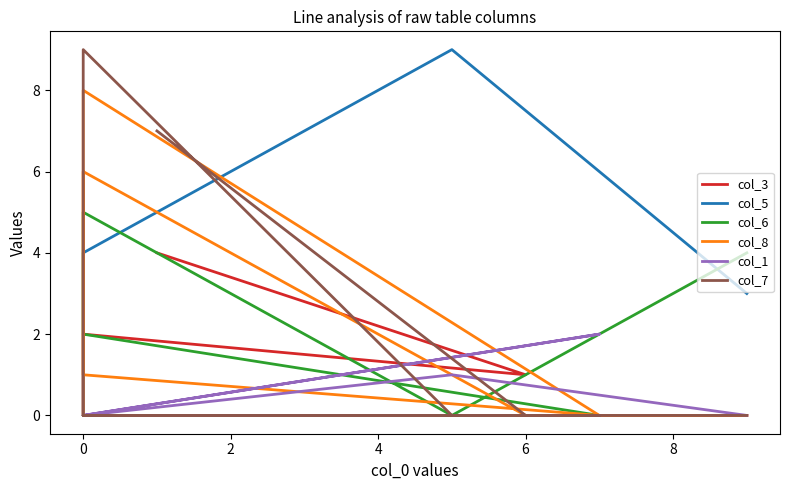

How many intersections are there between col_1 and col_6?

3